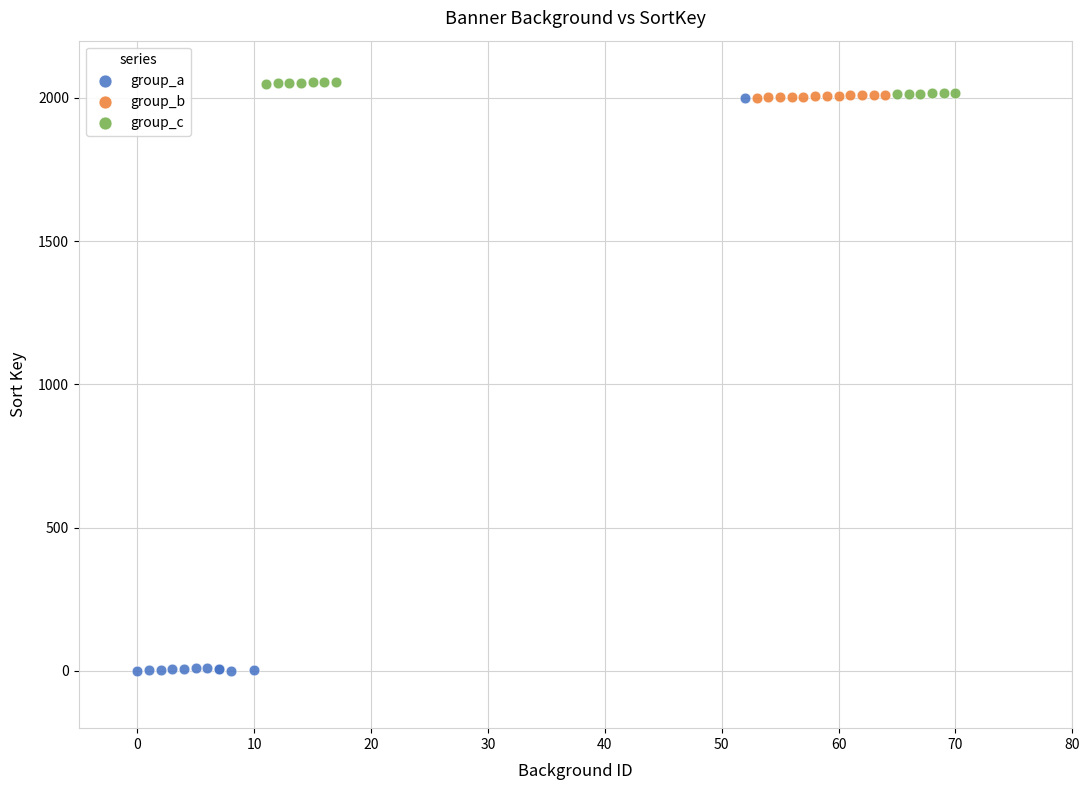

Which series contains the lowest Y value?

group_a